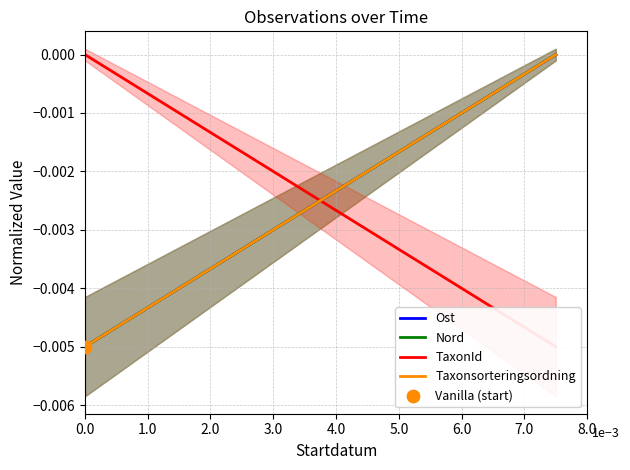

Is the value of TaxonId at 0.0 greater than the value of Nord at 0.0?

Yes